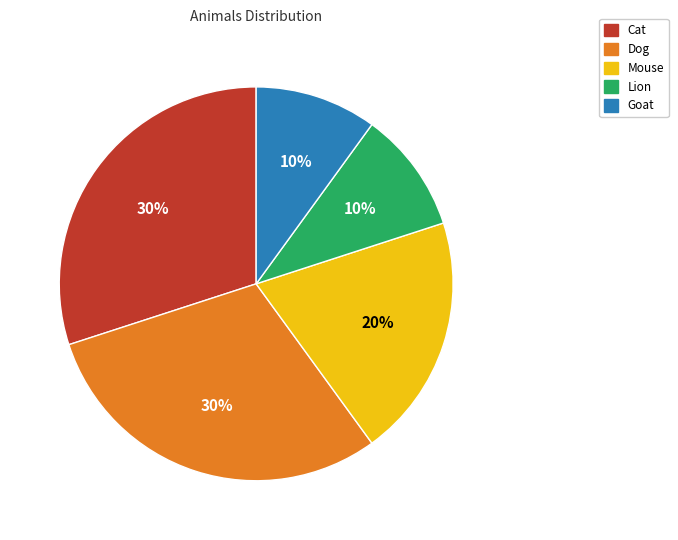

Is there a majority slice in this chart?

No